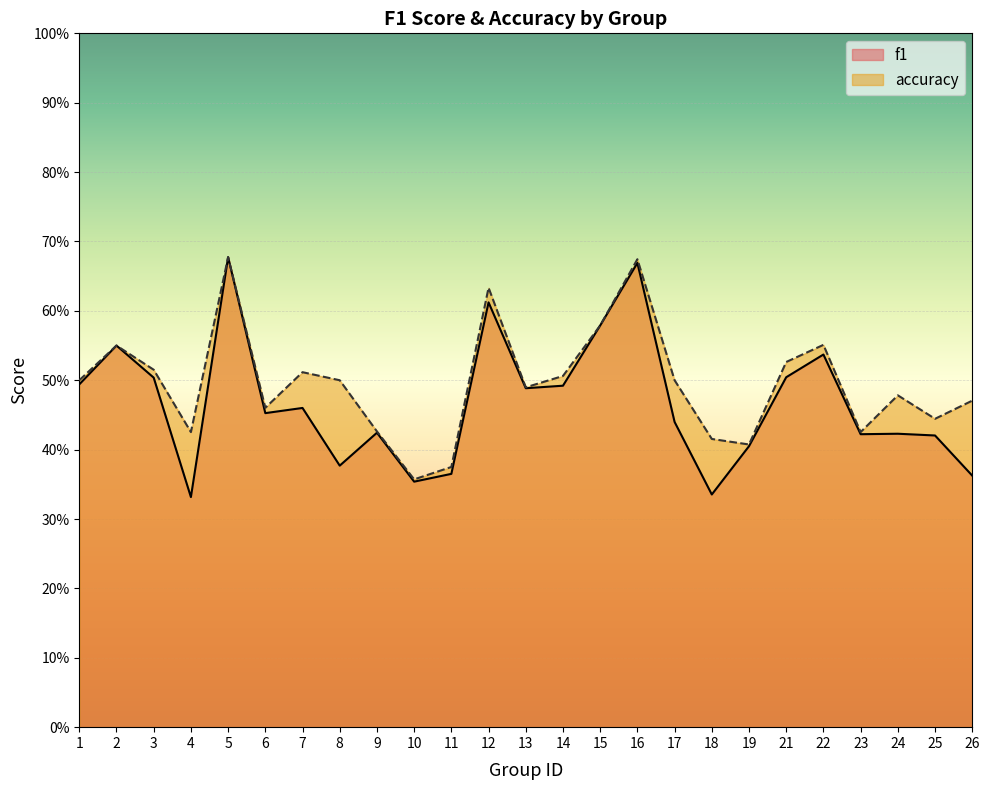

List the series in order of their peak value, lowest first.

f1, accuracy